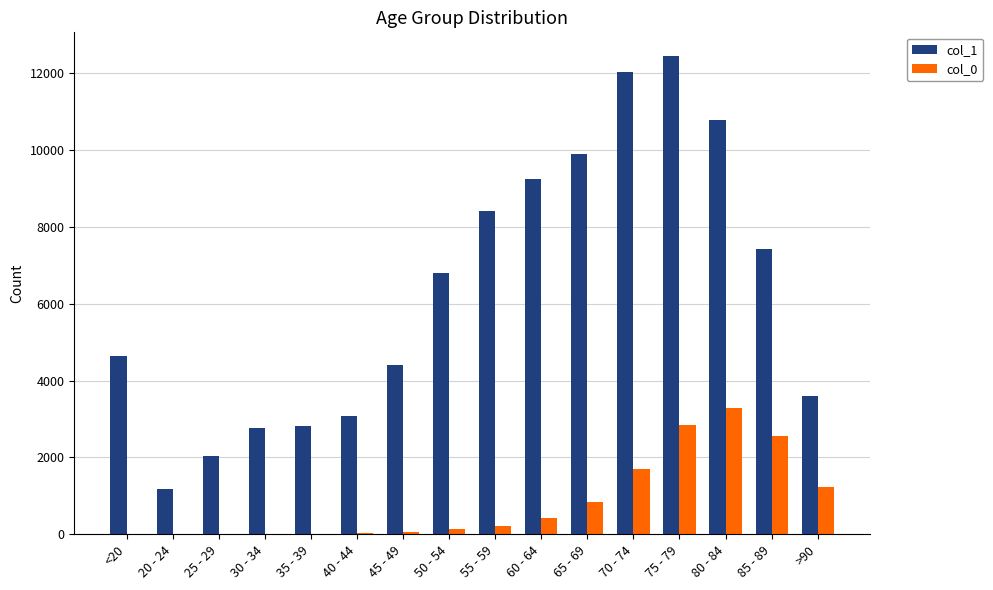

Which series has the largest total across all categories?

col_1